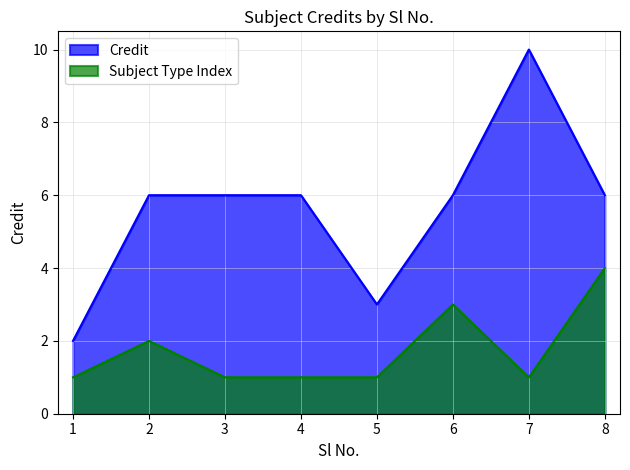

Does the chart display data point markers on the line(s)?

No